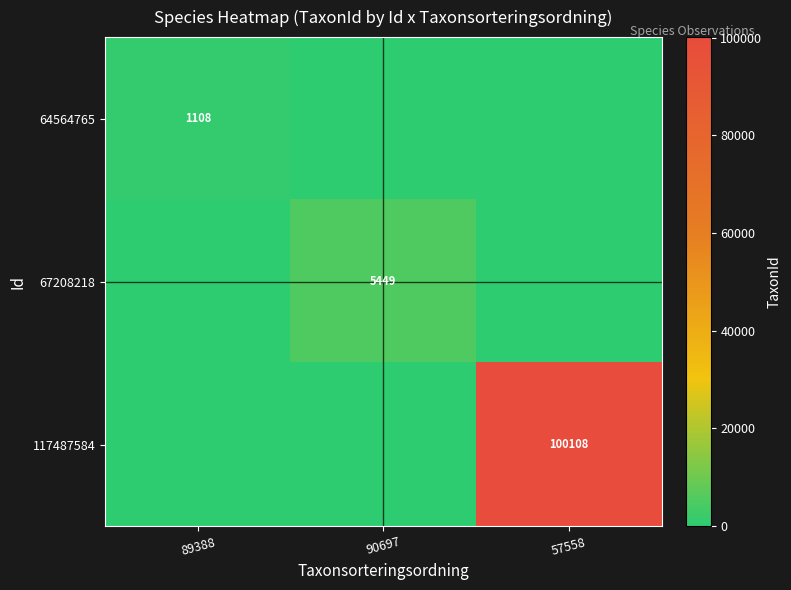

True or false: 67208218 has a value of 2029 at 90697.

False